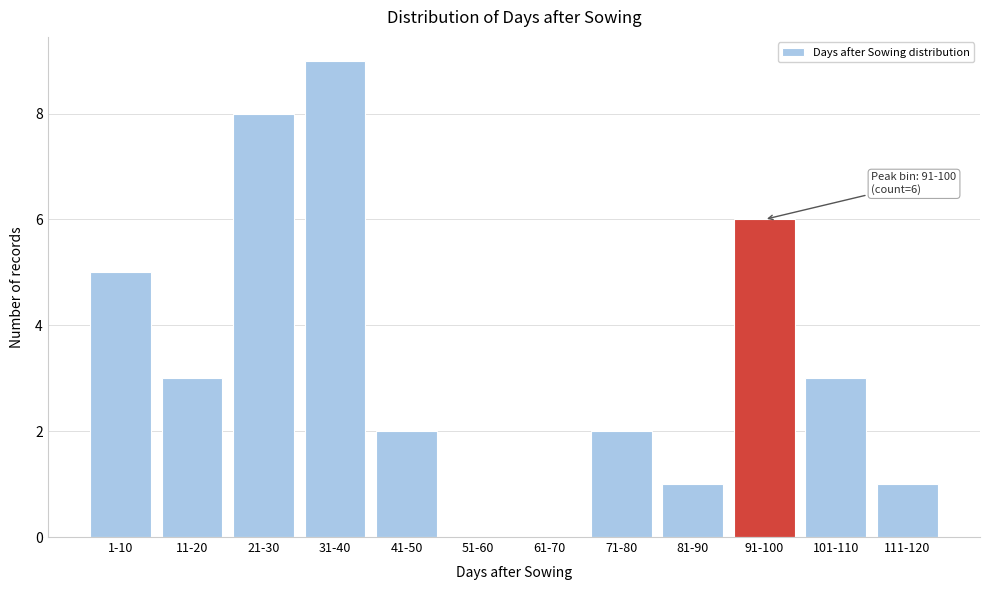

Reading right to left, list all the values displayed in this chart.

111-120=1	101-110=3	91-100=6	81-90=1	71-80=2	61-70=0	51-60=0	41-50=2	31-40=9	21-30=8	11-20=3	1-10=5